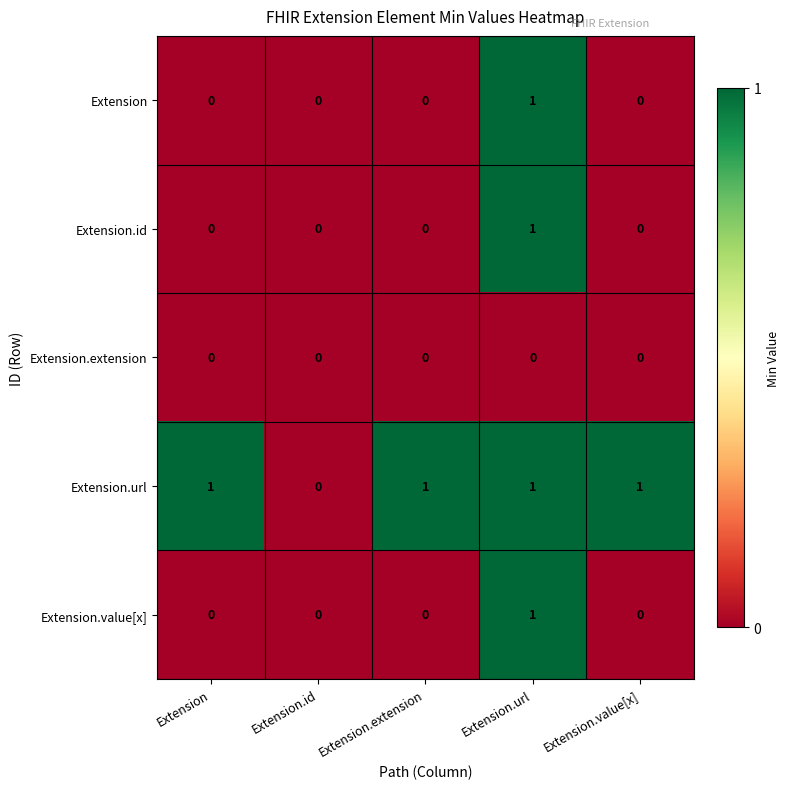

How many data points does each series have?

5